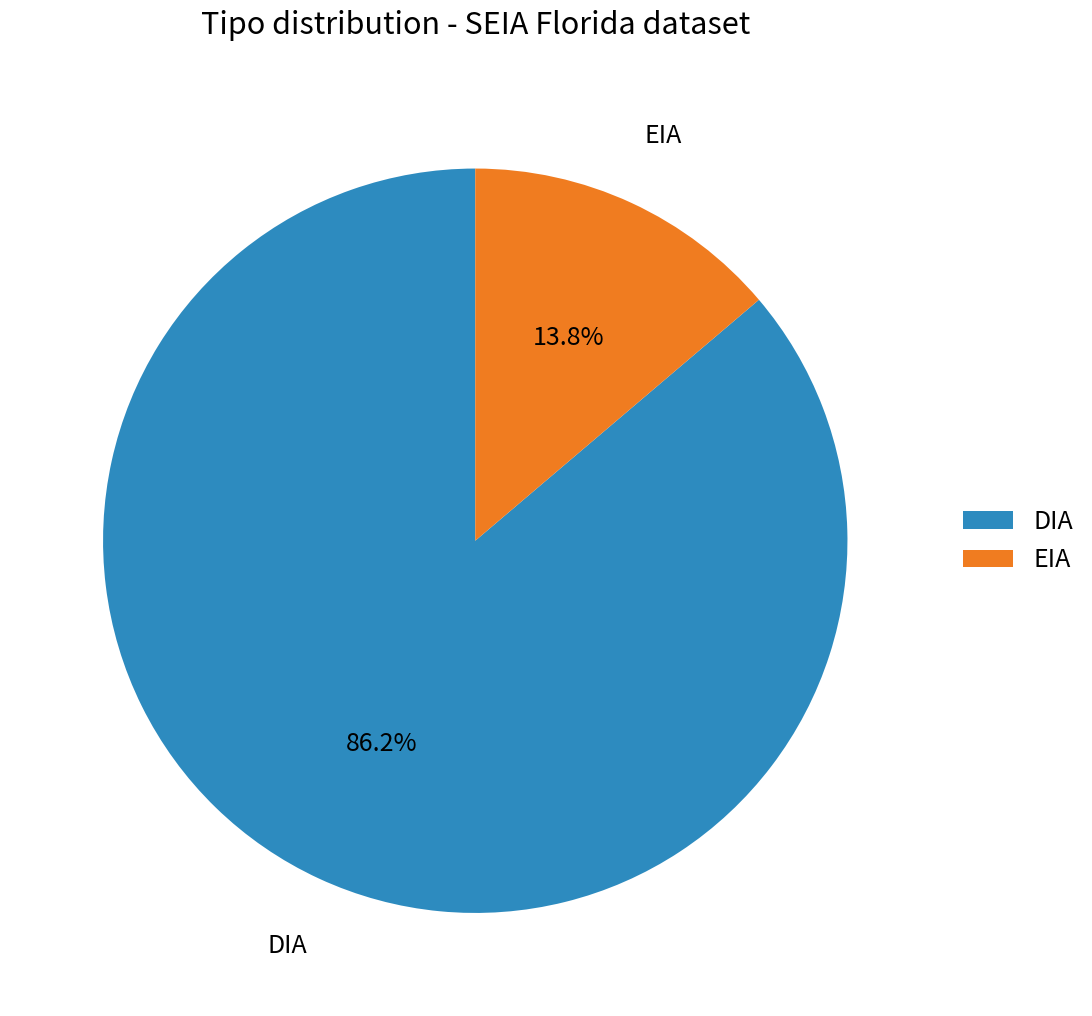

Between EIA and DIA, which is larger?

DIA